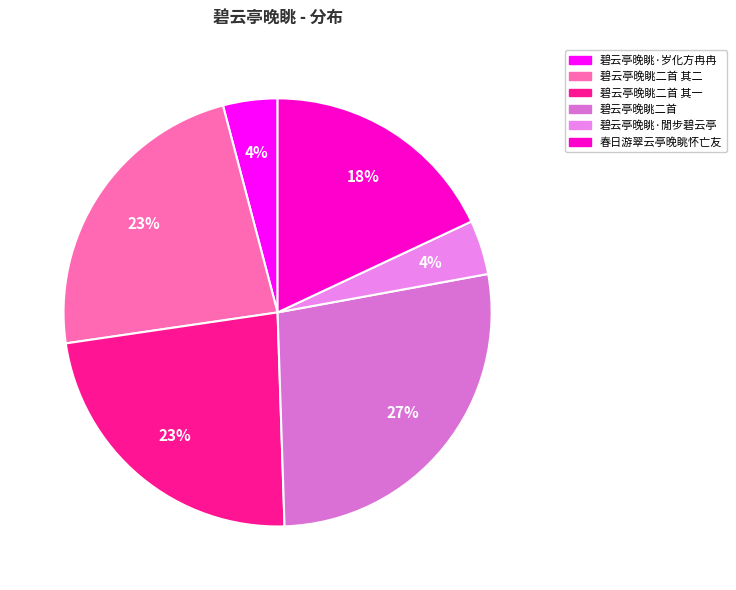

What is the change in value from 碧云亭晚眺·岁化方冉冉 to 碧云亭晚眺二首?

+952684